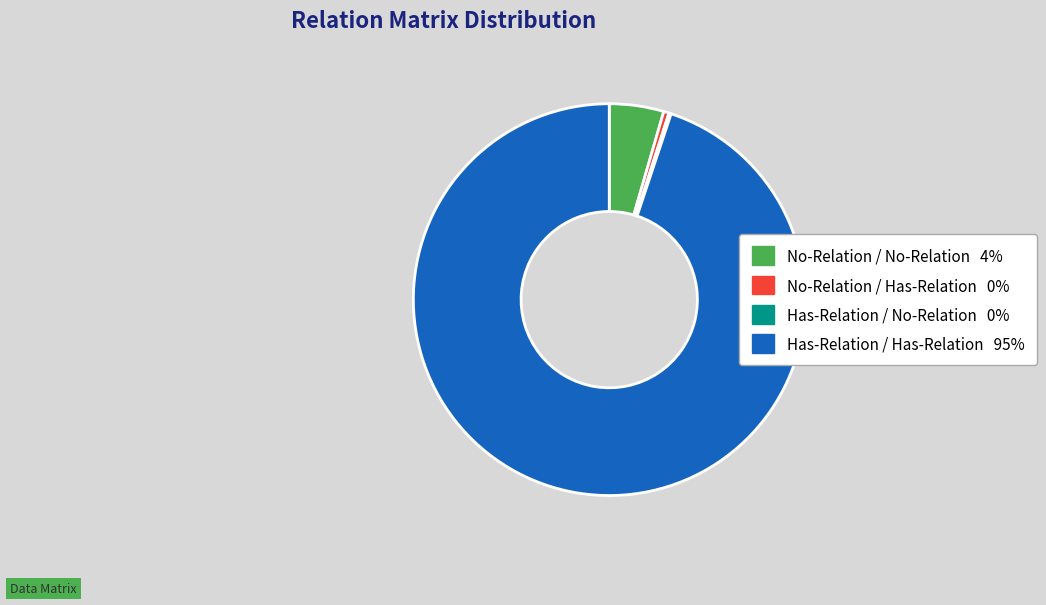

Is it true that Has-Relation / Has-Relation is 85% of the pie?

False